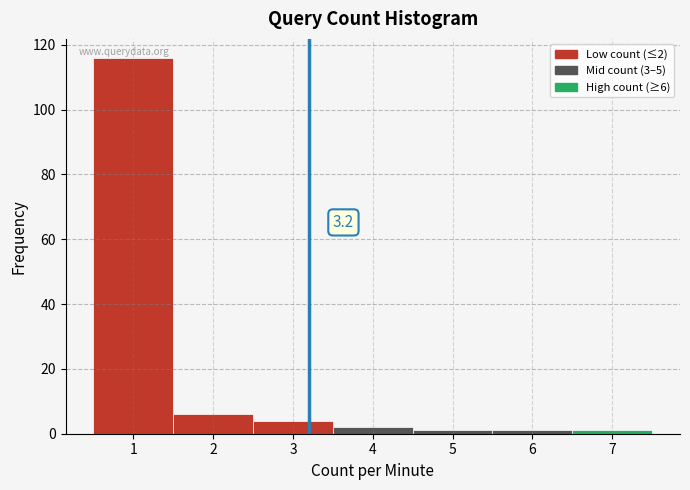

Over which range of the x-axis is the bar tallest?

0.5 to 1.5